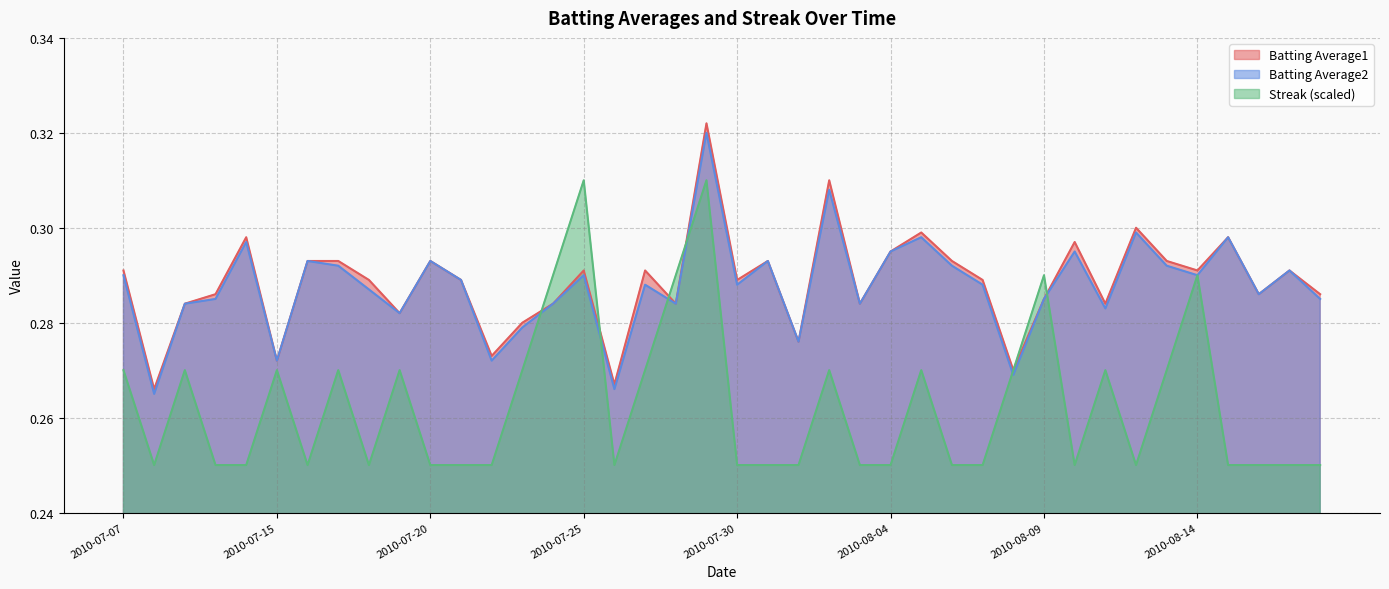

Which has a higher value, 2010-08-13 or 2010-07-25?

2010-08-13